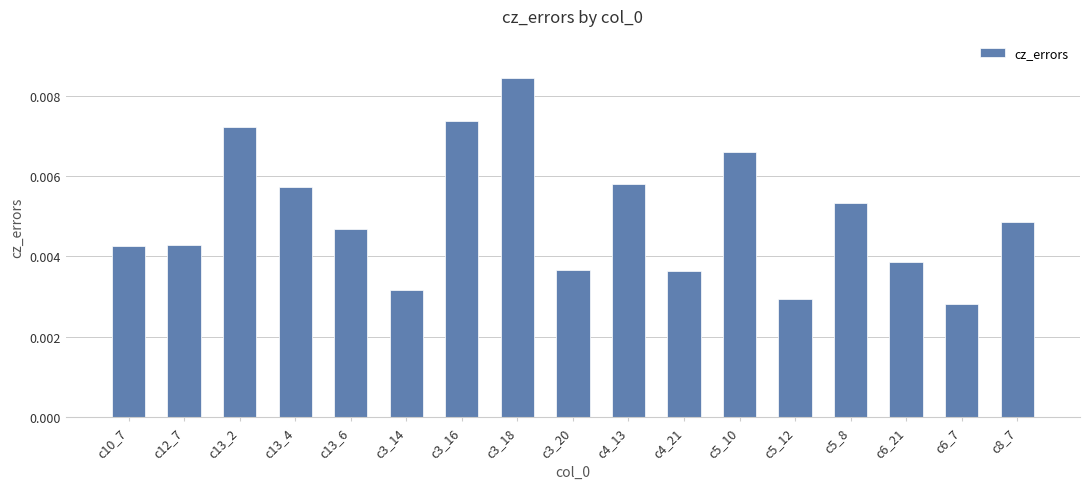

Count the values in the range 0 to 1.

17